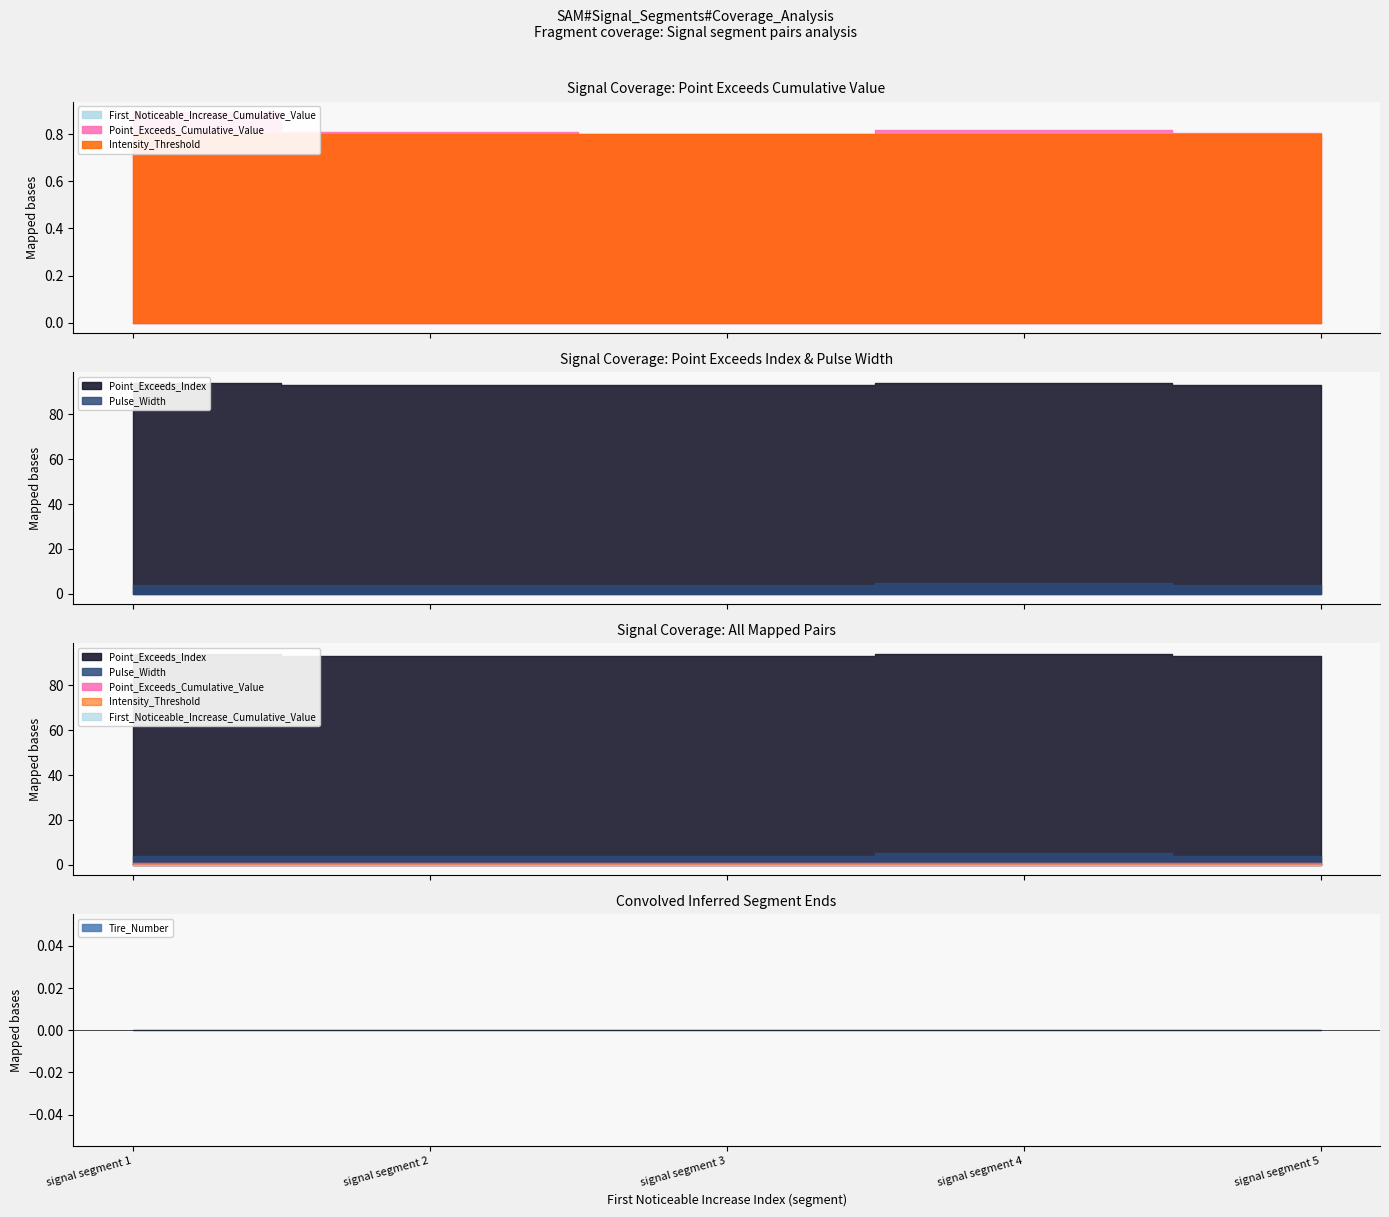

Between signal segment 1 and signal segment 5, which series saw the biggest shift?

Point_Exceeds_Index